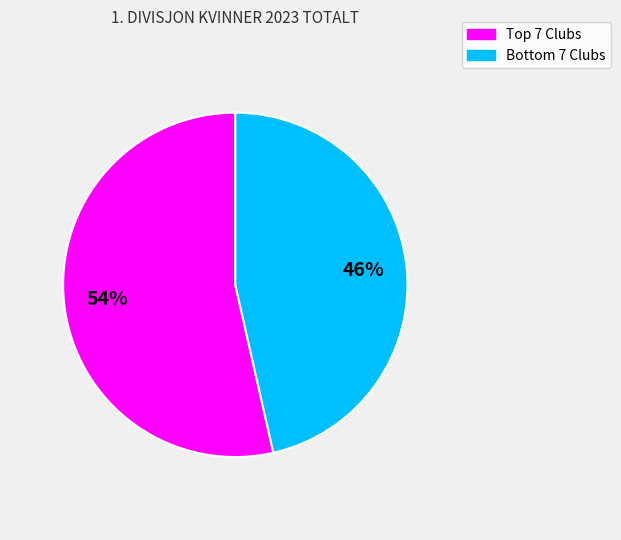

Is there a majority slice in this chart?

Yes